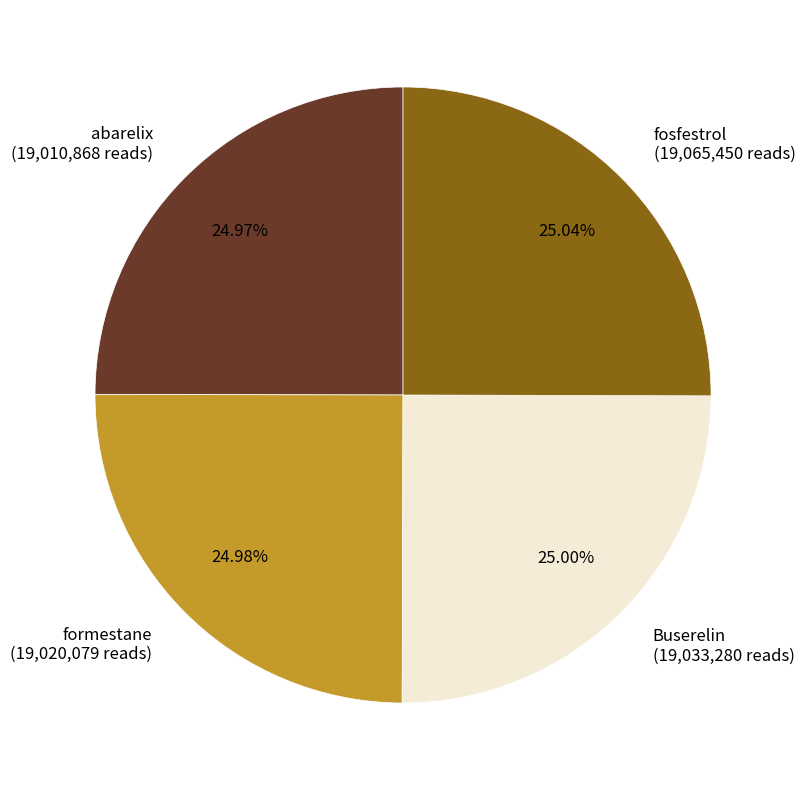

Does formestane represent more than half of the total?

No